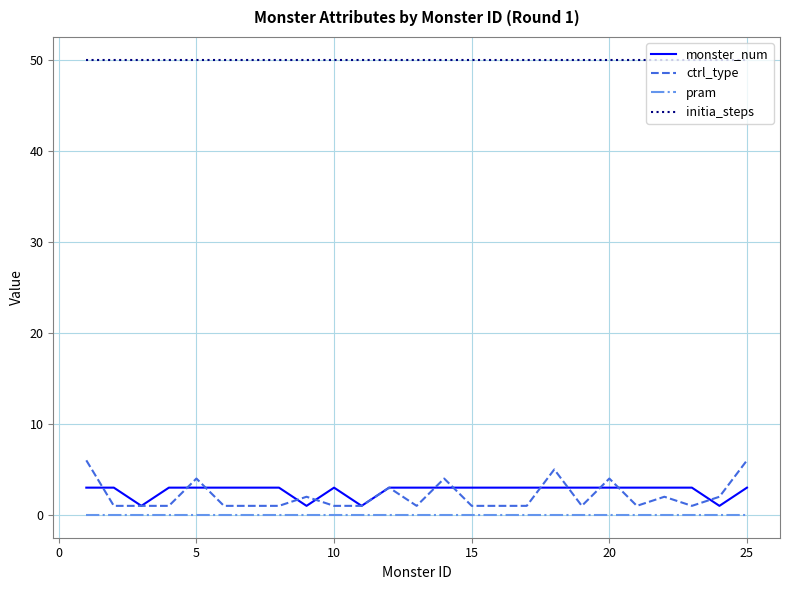

Reading right to left, transcribe all the data shown in this chart.

monster_num: 3	1	3	3	3	3	3	3	3	3	3	3	3	3	1	3	1	3	3	3	3	3	1	3	3
ctrl_type: 6	2	1	2	1	4	1	5	1	1	1	4	1	3	1	1	2	1	1	1	4	1	1	1	6
pram: 0	0	0	0	0	0	0	0	0	0	0	0	0	0	0	0	0	0	0	0	0	0	0	0	0
initia_steps: 50	50	50	50	50	50	50	50	50	50	50	50	50	50	50	50	50	50	50	50	50	50	50	50	50